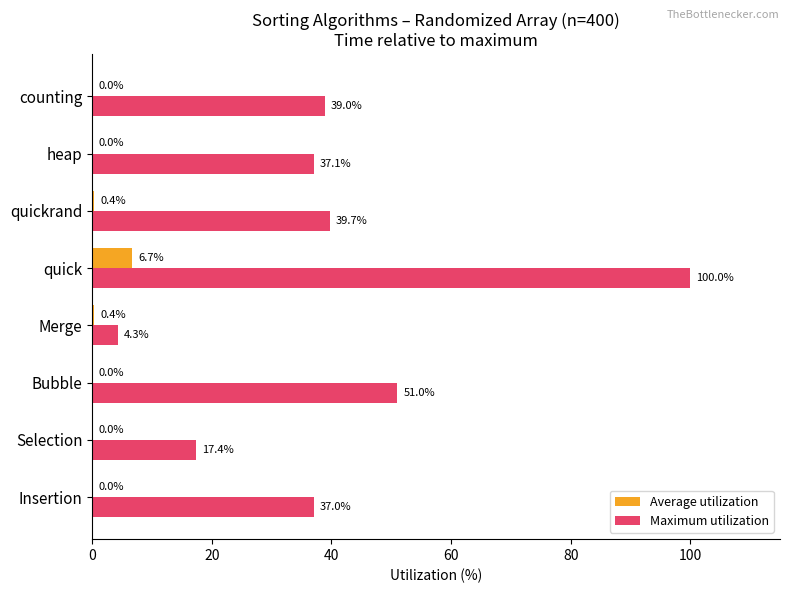

Which series changed the most between Merge and quickrand?

Maximum utilization